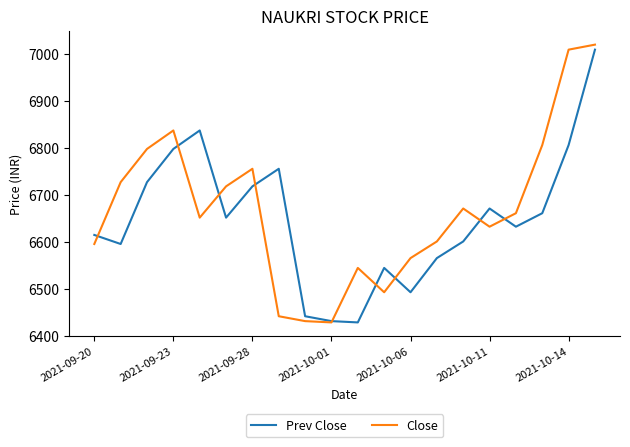

What is the maximum value shown in the chart?

7019.5